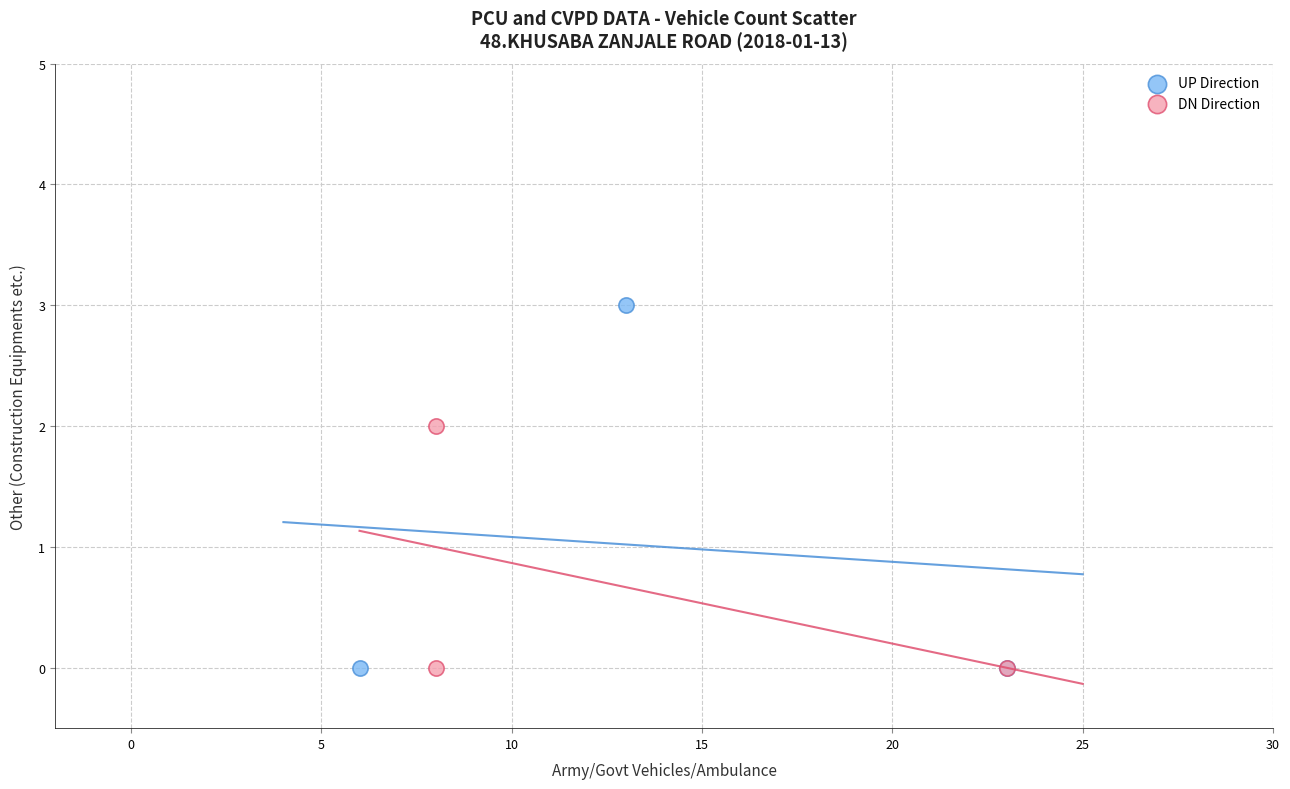

Which series contains the highest Y value?

UP Direction